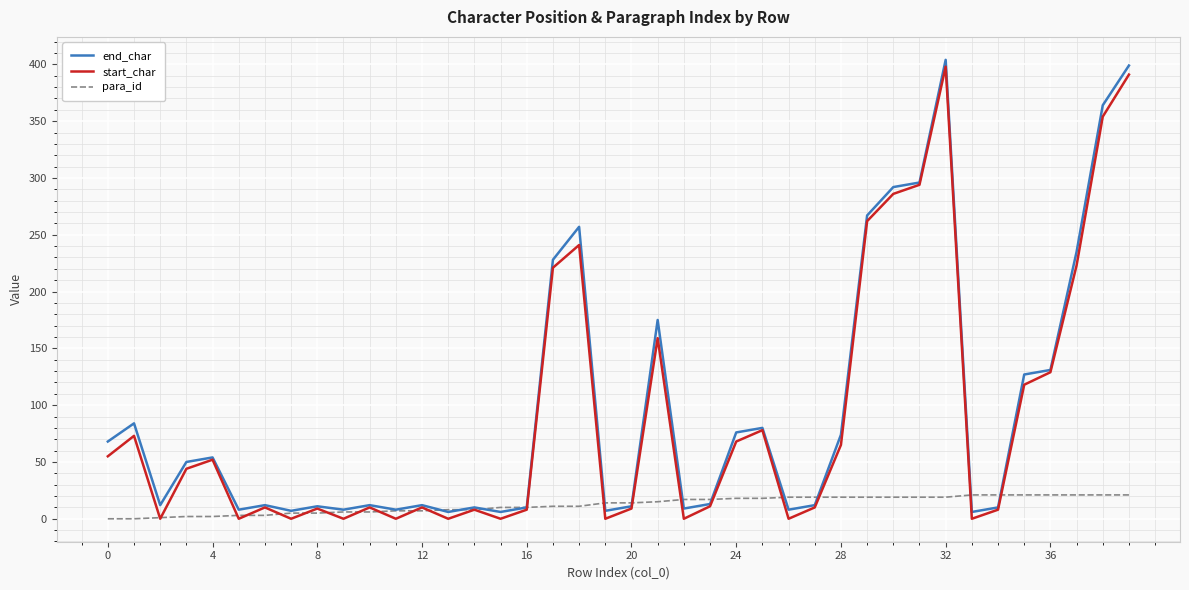

What is the maximum value for para_id?

21